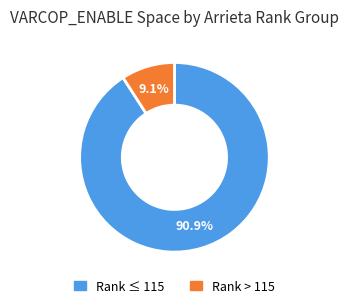

Is there any slice that represents more than half of the pie?

Yes